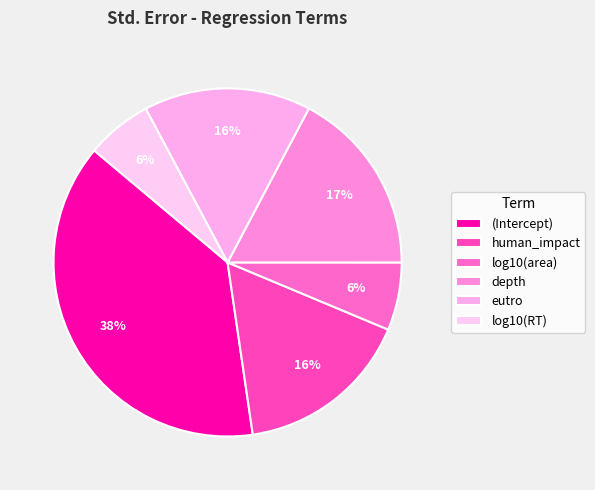

True or false: human_impact accounts for 16% of the total.

True